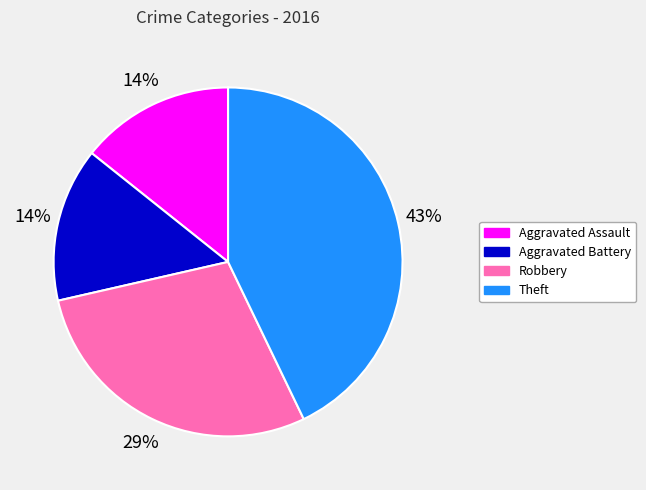

Is it true that Theft is 43% of the pie?

True